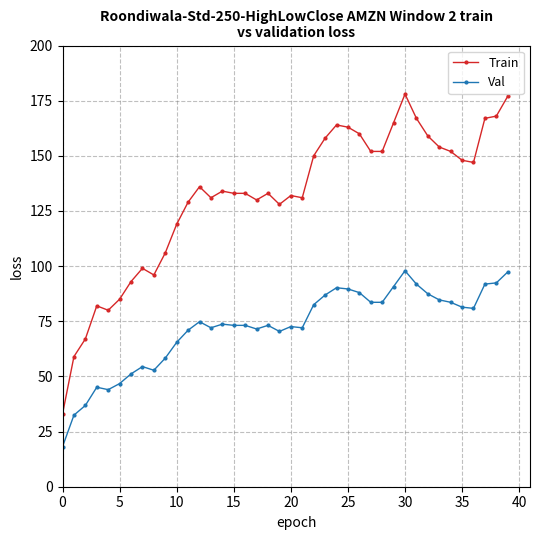

Which series has the largest total across all categories?

Train